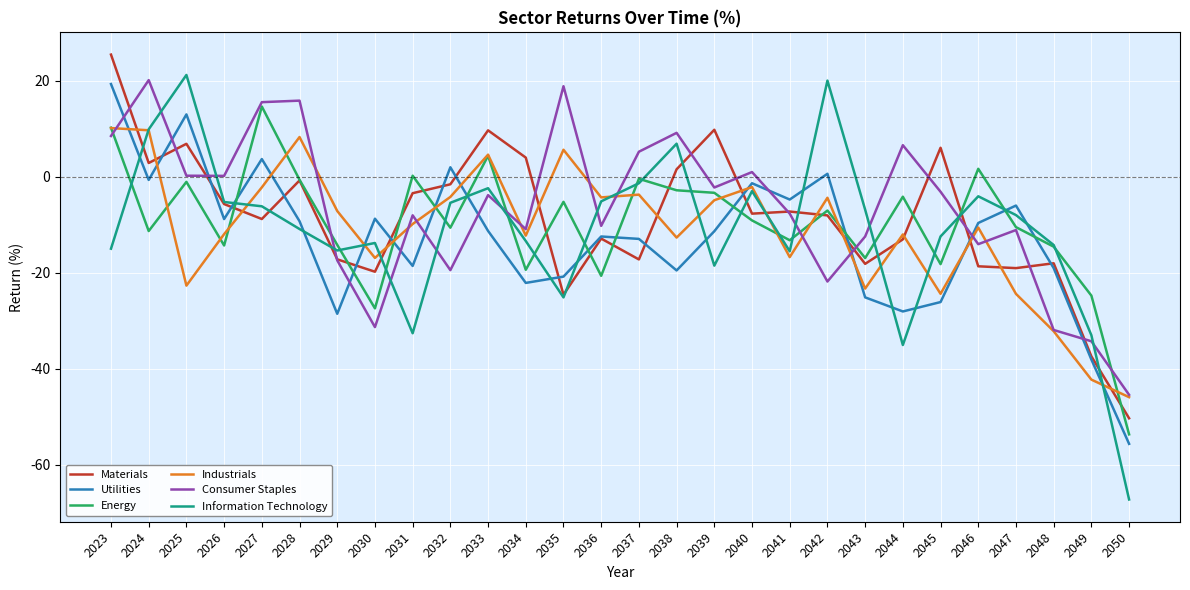

What is the highest value of the Energy series?

14.7